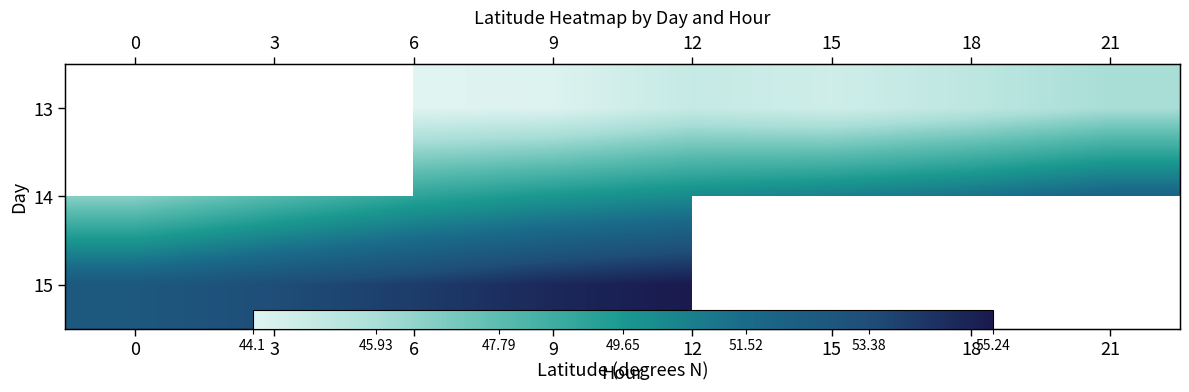

What is the lowest value of the 15 series?

52.7